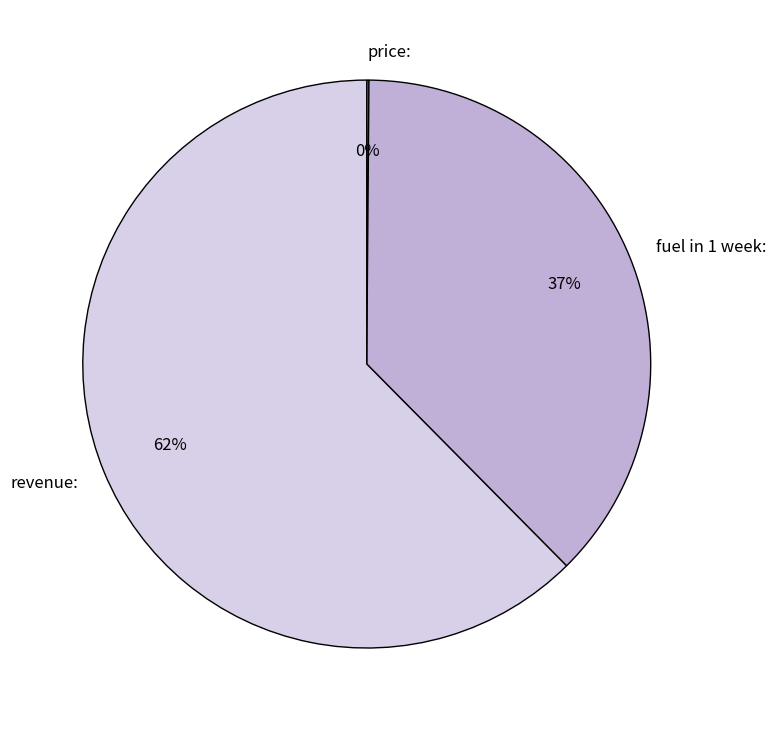

What percentage is the fuel in 1 week: slice, to the nearest percent?

37%